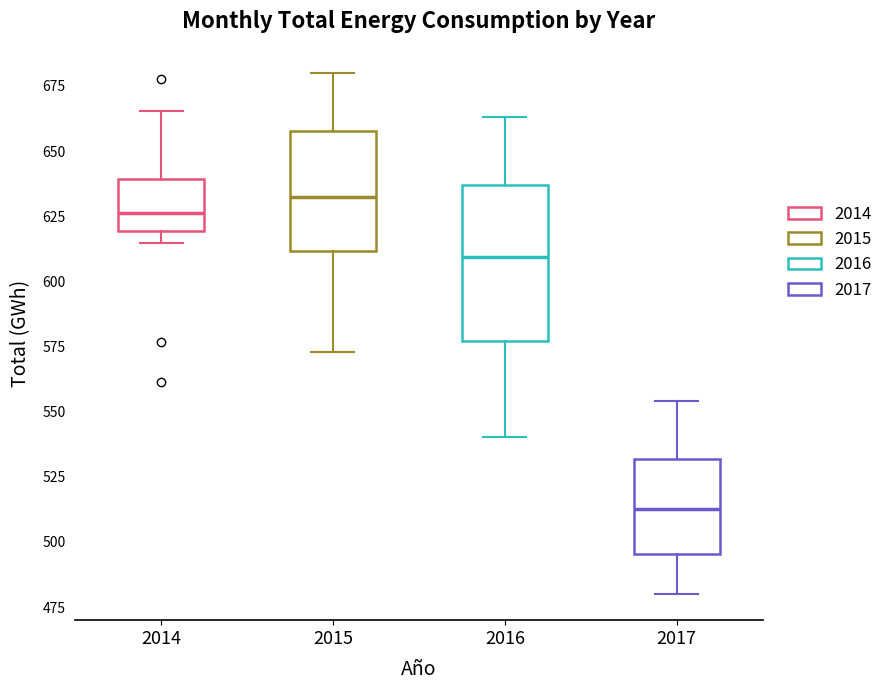

Reading left to right, transcribe this box plot: for each box, give where its median line is, the range the box spans, and where its two whiskers end, as read against the y-axis. The values are not printed on the chart, so give them approximately, as read against the axis.

2014: median 625, box 620 to 640, whiskers 615 to 665
2015: median 630, box 610 to 660, whiskers 575 to 680
2016: median 610, box 575 to 635, whiskers 540 to 665
2017: median 515, box 495 to 530, whiskers 480 to 555